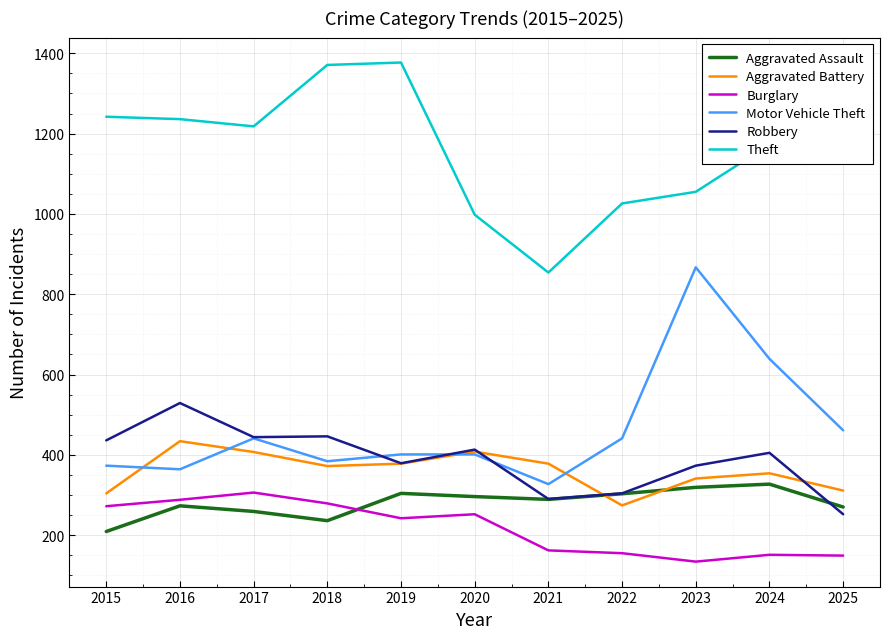

Which label corresponds to the smallest value in the chart?

2023